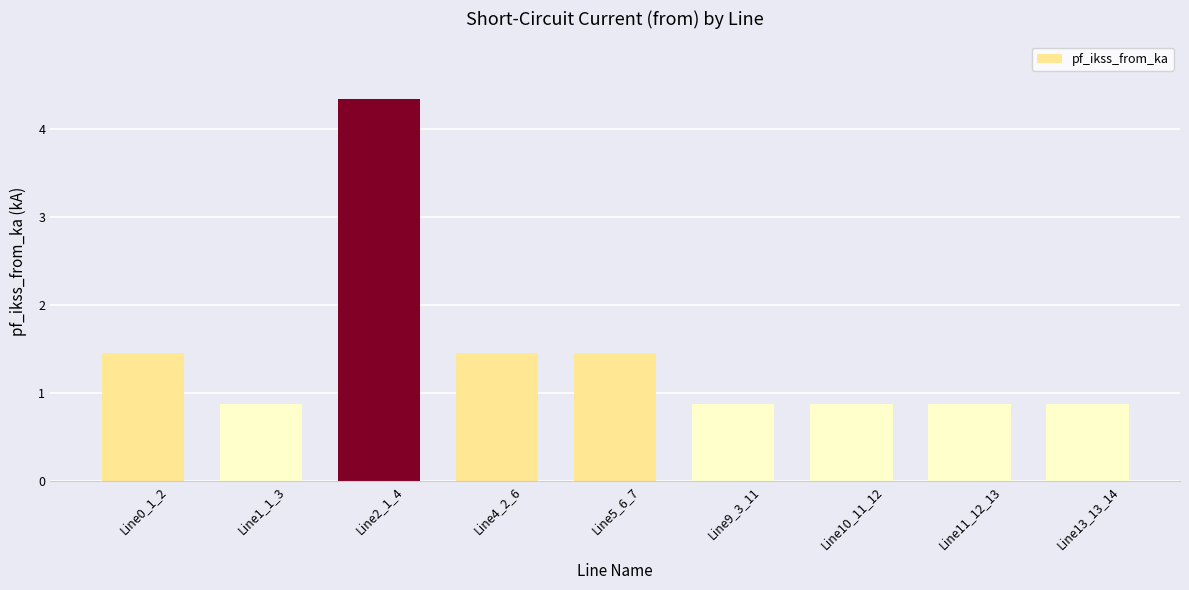

Reading left to right, list all the values displayed in this chart.

1.4	0.9	4.3	1.4	1.4	0.9	0.9	0.9	0.9